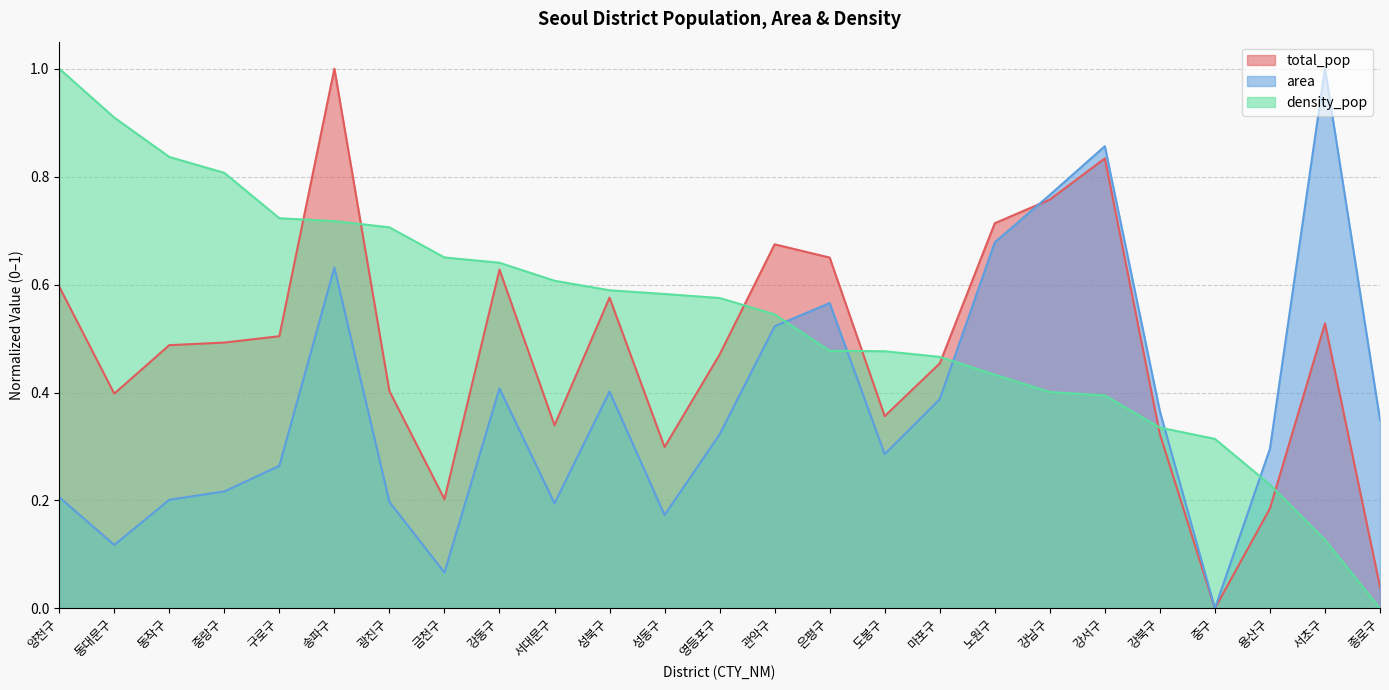

How many times do density_pop and area cross each other?

5